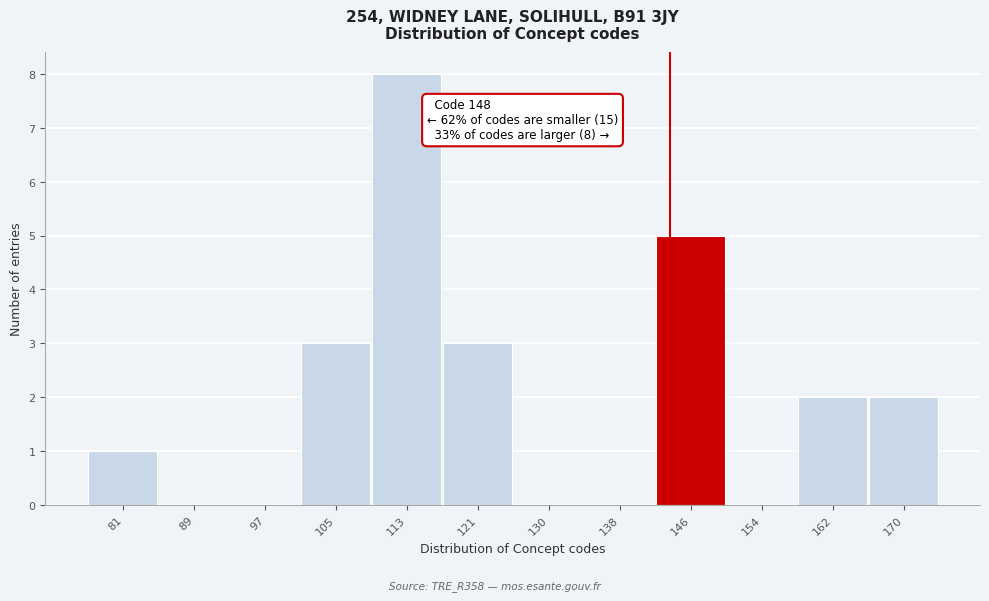

Reading left to right, what are all the values shown in this chart?

81=1	89=0	97=0	105=3	113=8	121=3	130=0	138=0	146=5	154=0	162=2	170=2